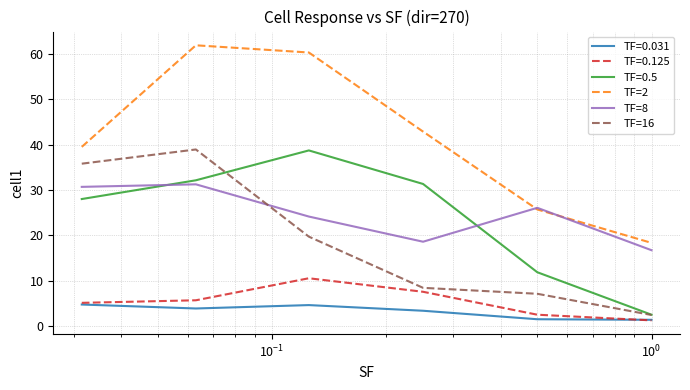

What is the sum of all TF=2 values?

248.7